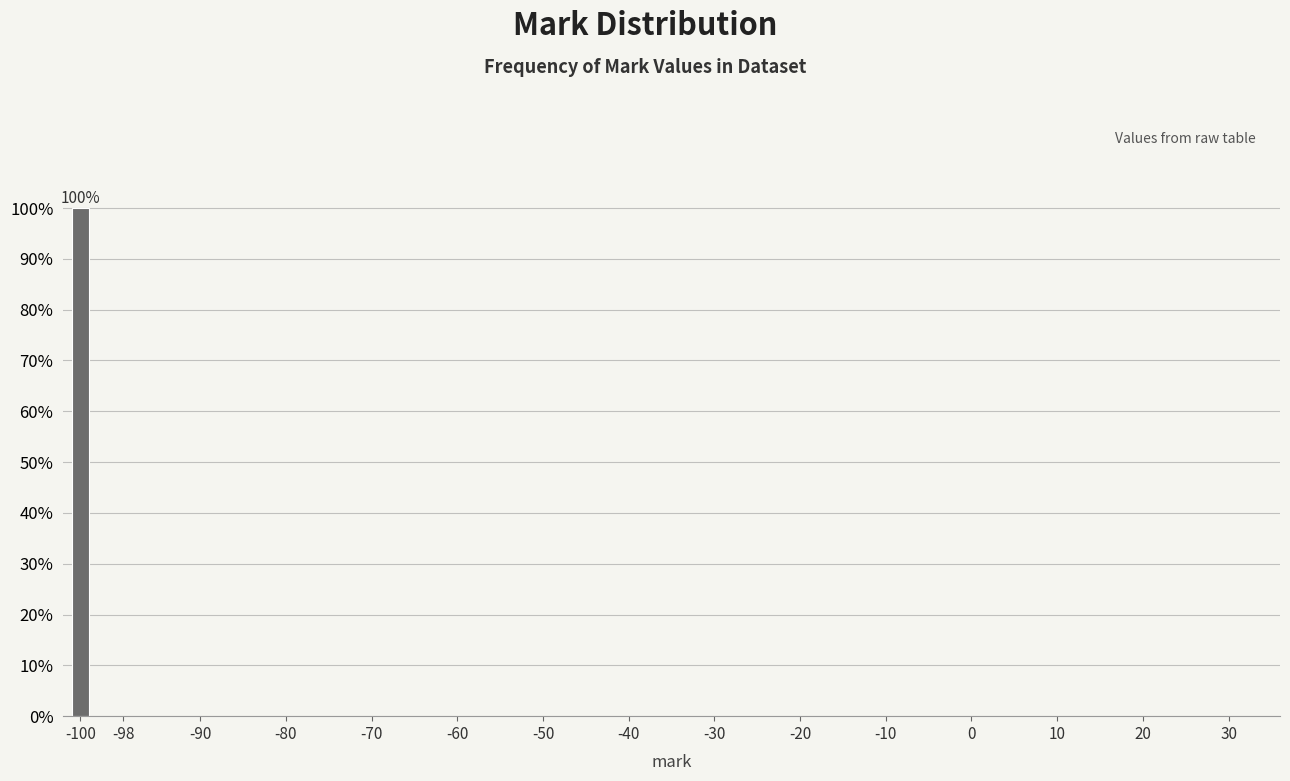

Reading right to left, list all the values displayed in this chart.

30=0	20=0	10=0	0=0	-10=0	-20=0	-30=0	-40=0	-50=0	-60=0	-70=0	-80=0	-90=0	-98=0	-100=100